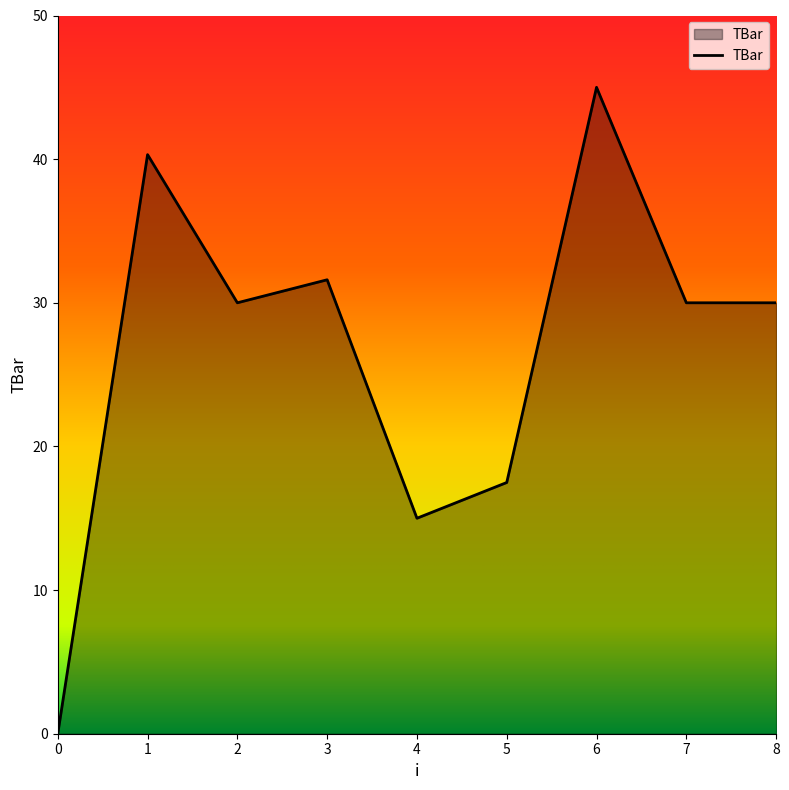

Reading left to right, list all the values displayed in this chart.

0=0.0	1=40.3	2=30.0	3=31.6	4=15.0	5=17.5	6=45.0	7=30.0	8=30.0